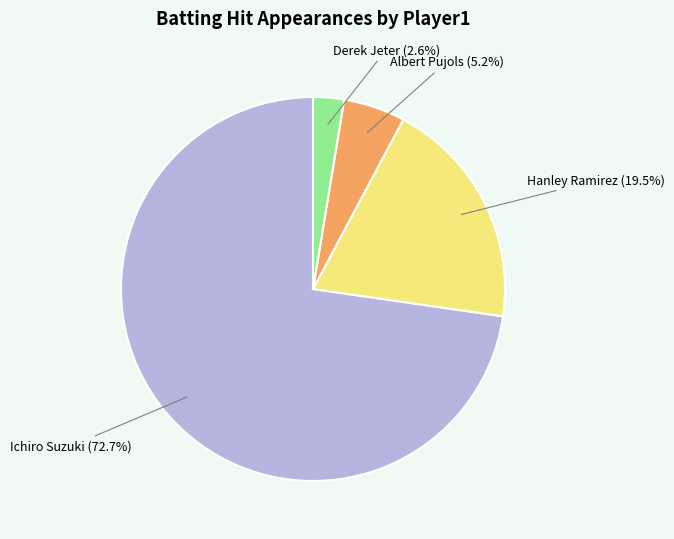

Which slice represents more than half of the pie?

Ichiro Suzuki